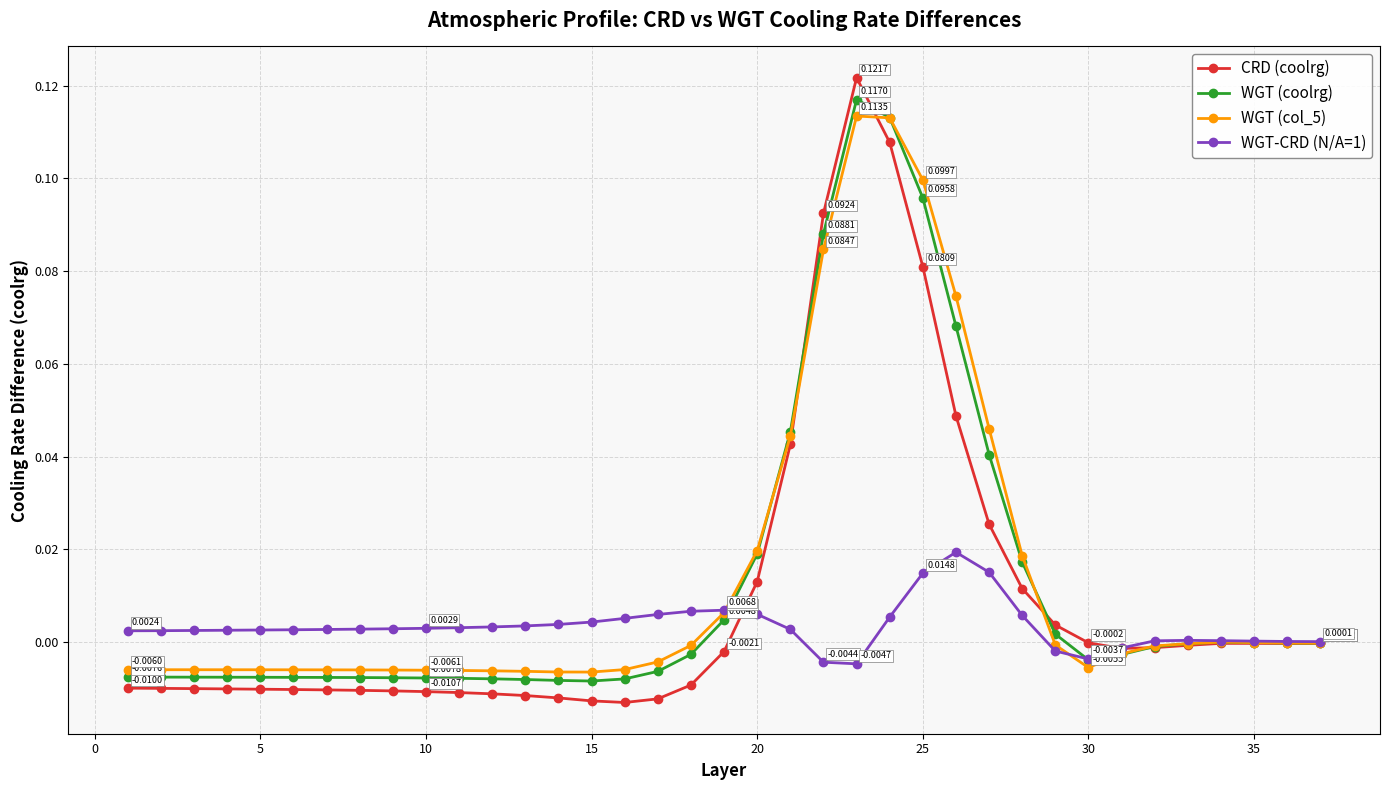

Which series has the widest spread of values?

CRD (coolrg)